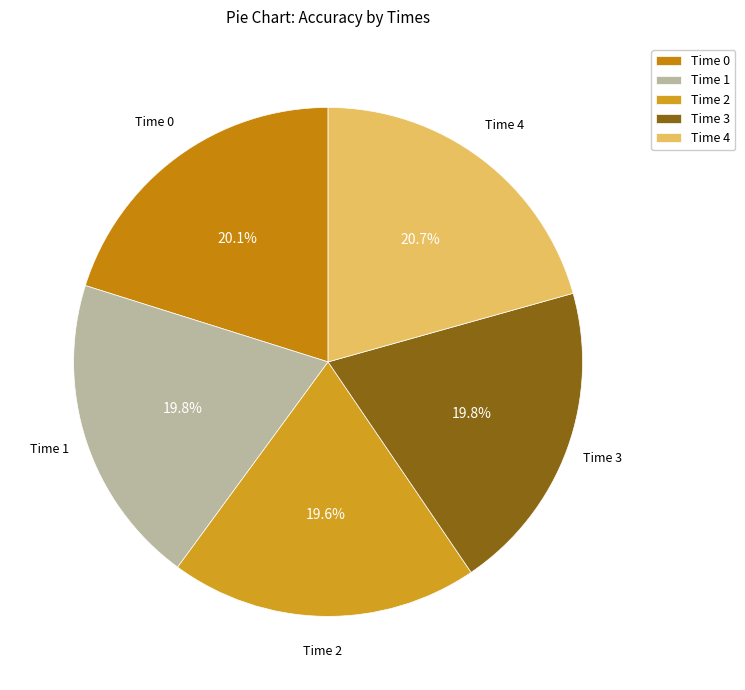

How much of the chart is everything except Time 4?

79.3%